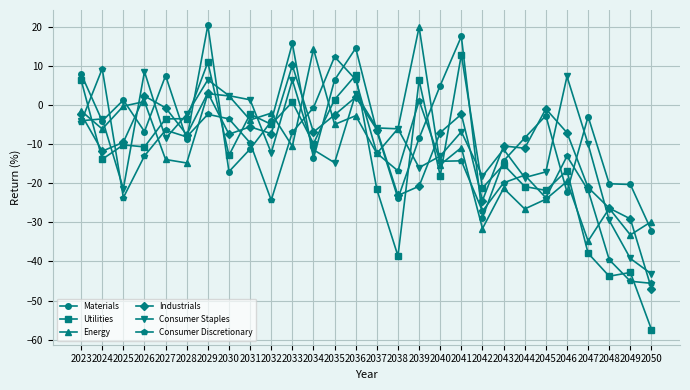

Which series has the largest total across all categories?

Materials